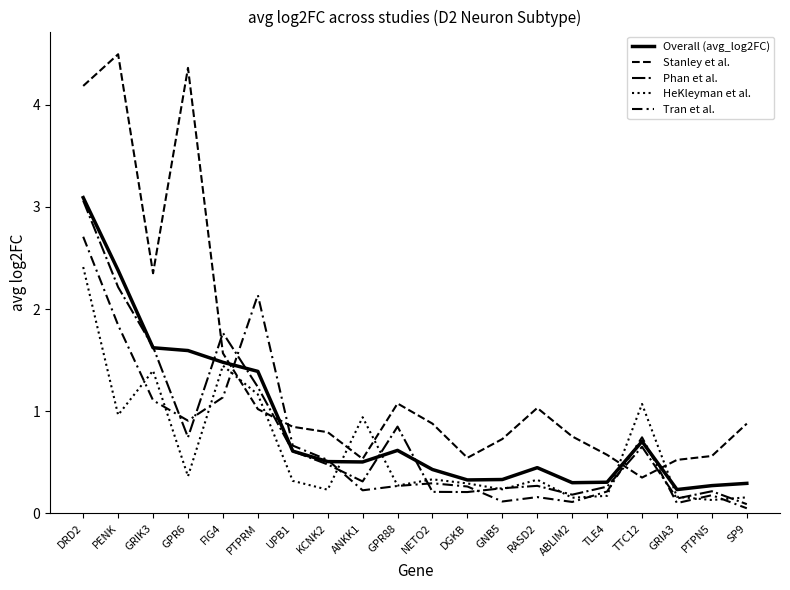

What position from the right is PENK?

19